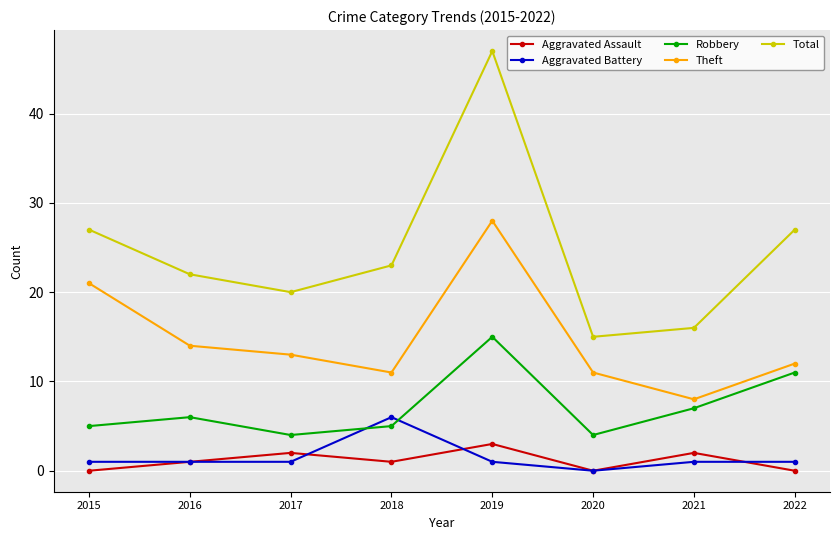

Reading left to right, list all the values displayed in this chart.

Aggravated Assault: 0	1	2	1	3	0	2	0
Aggravated Battery: 1	1	1	6	1	0	1	1
Robbery: 5	6	4	5	15	4	7	11
Theft: 21	14	13	11	28	11	8	12
Total: 27	22	20	23	47	15	16	27